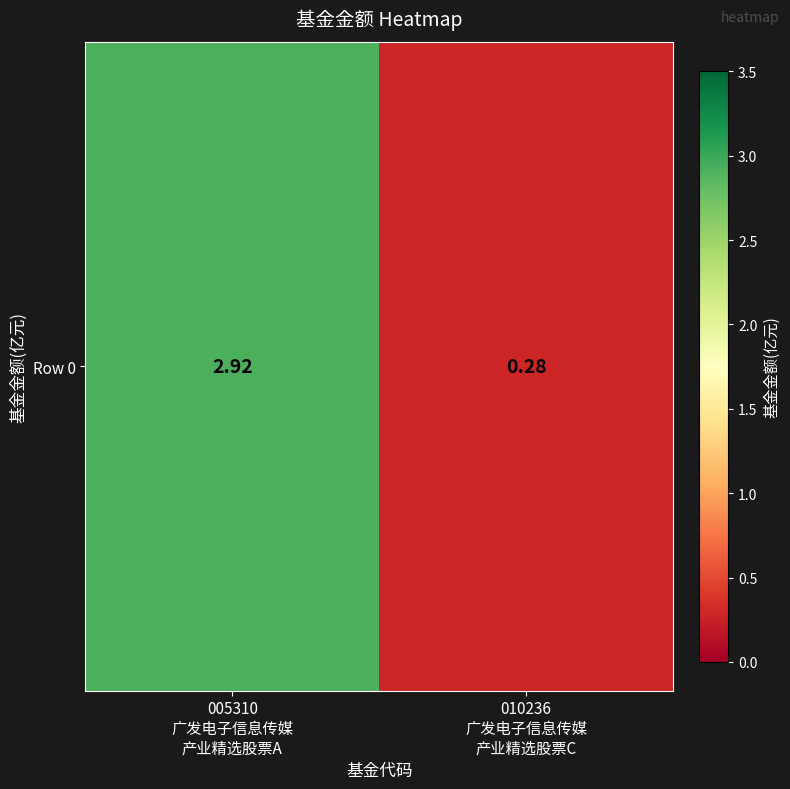

Reading left to right, what are all the values shown in this chart?

2.9	0.3